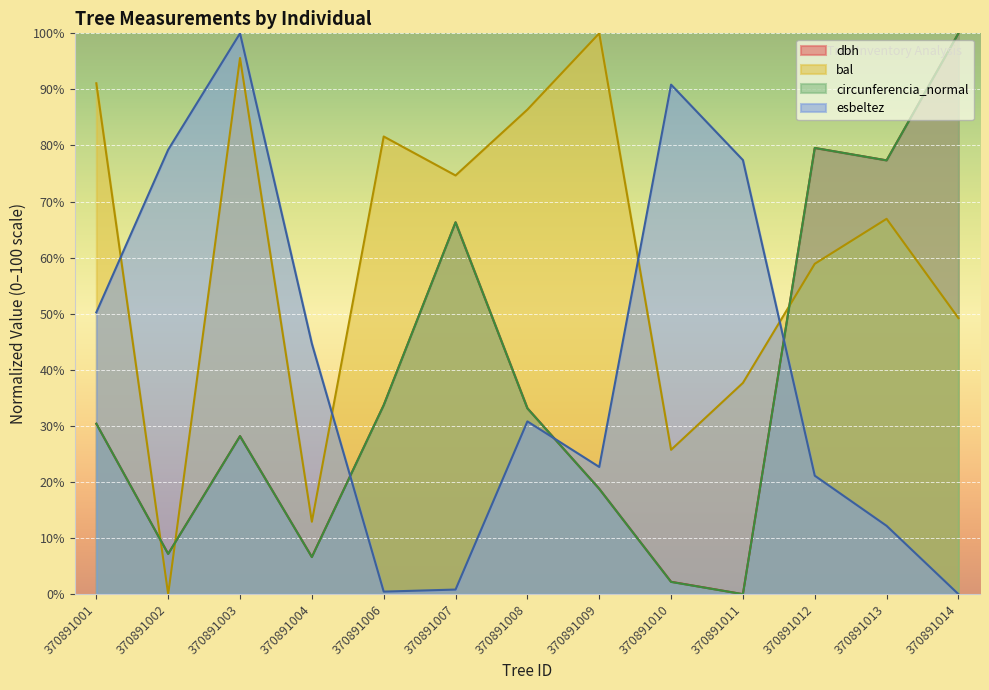

At which label does g first exceed 30?

370891001